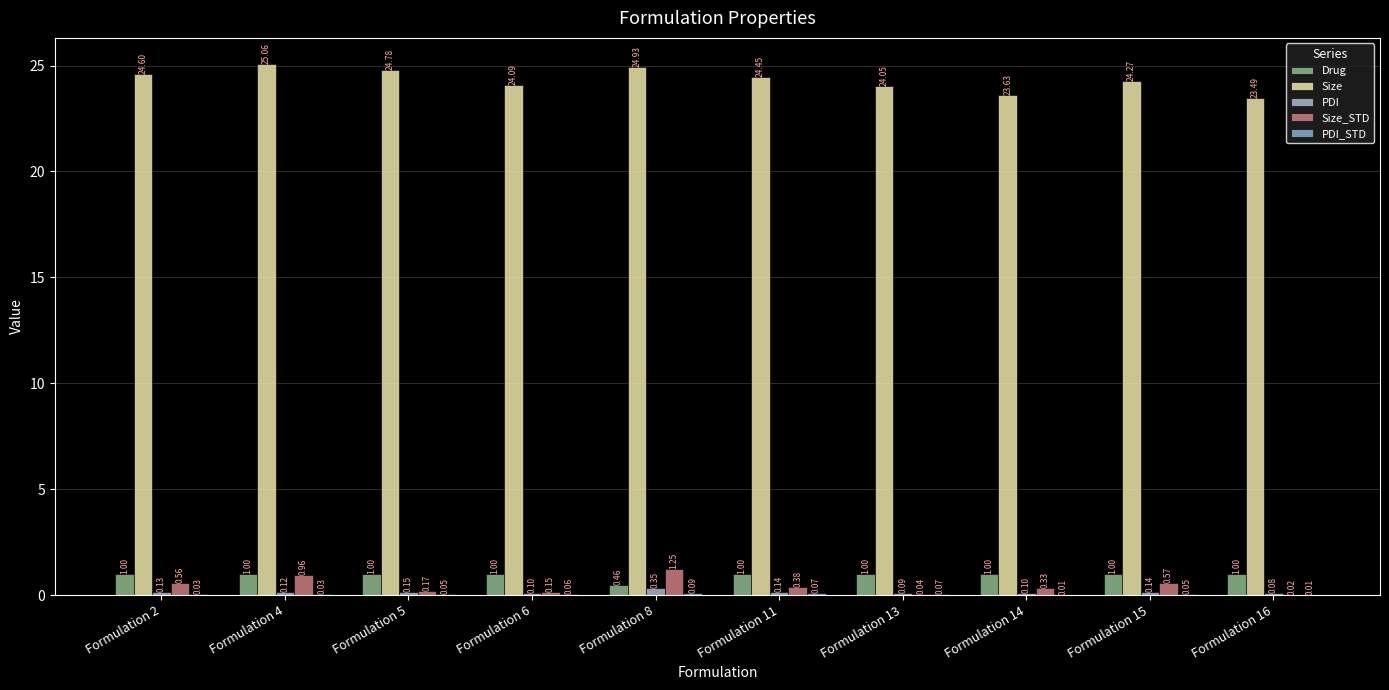

Count the number of data series in this chart.

5